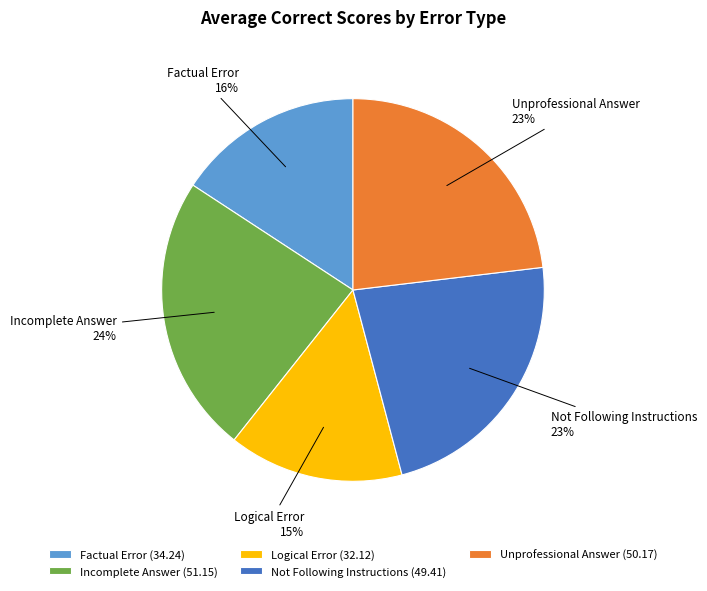

What percentage is the Factual Error slice, to the nearest percent?

16%